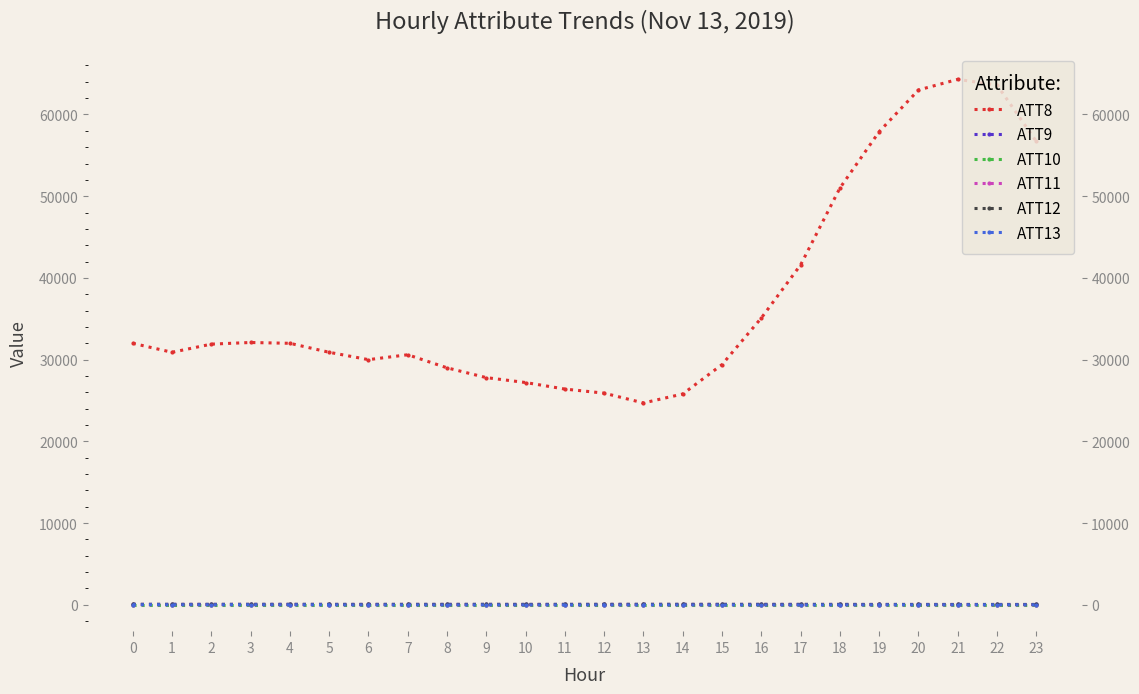

Which series changed the most between 21 and 22?

ATT8